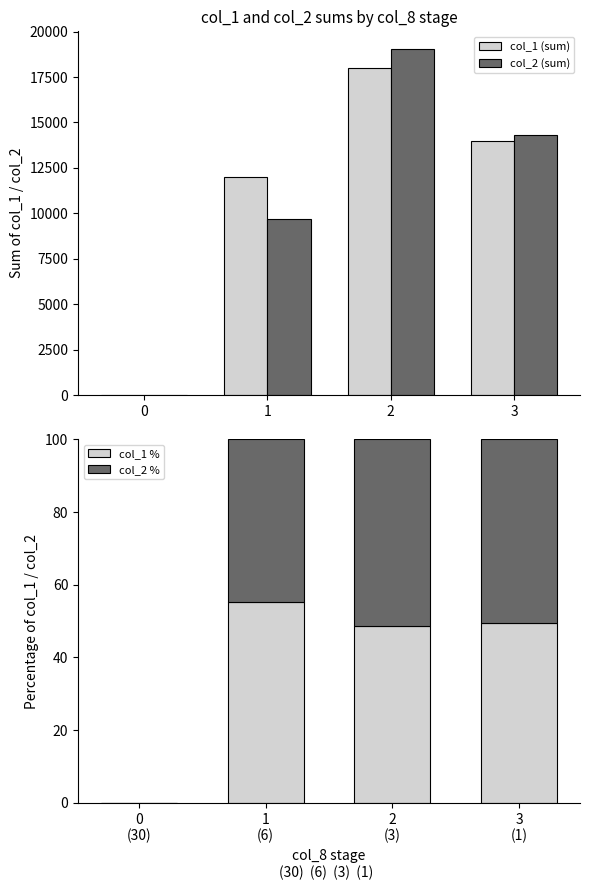

Which has a higher value, 0 or 3?

3